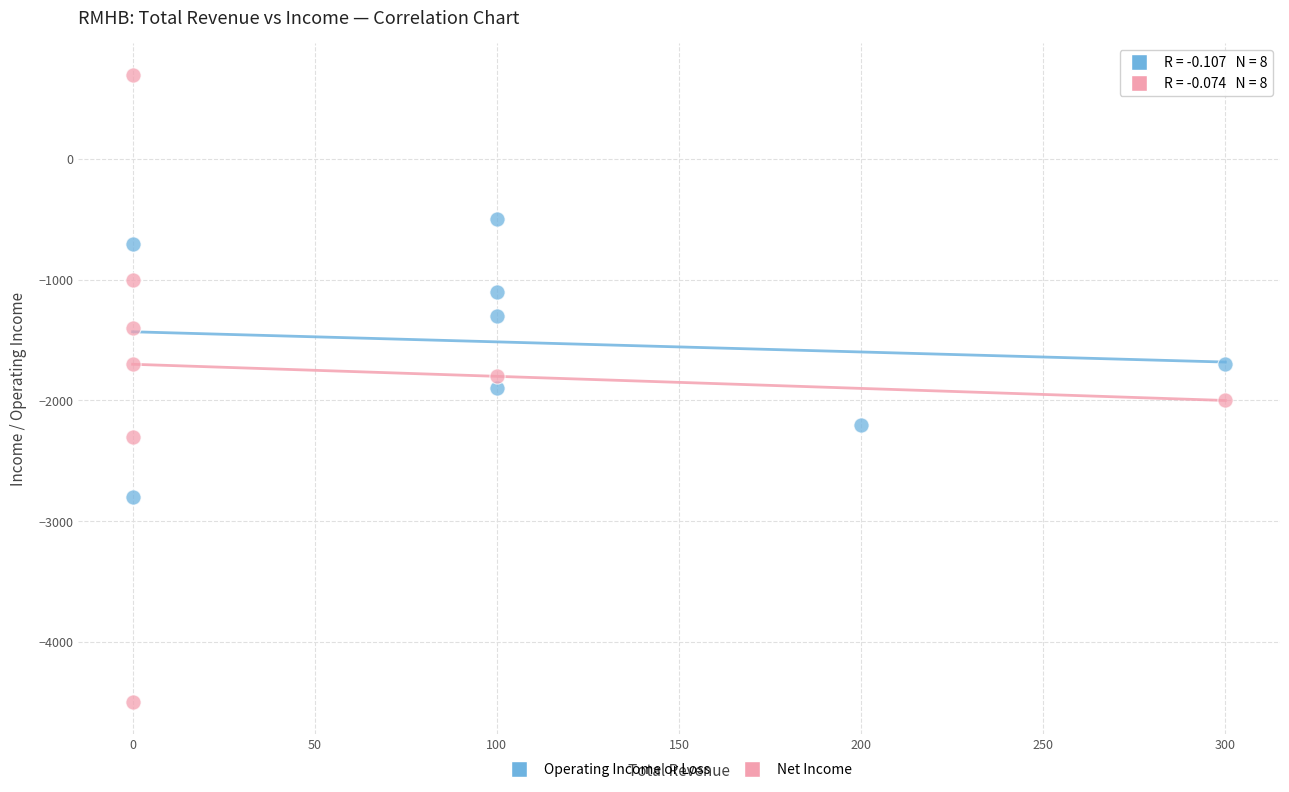

Which series contains the lowest Y value?

Net Income